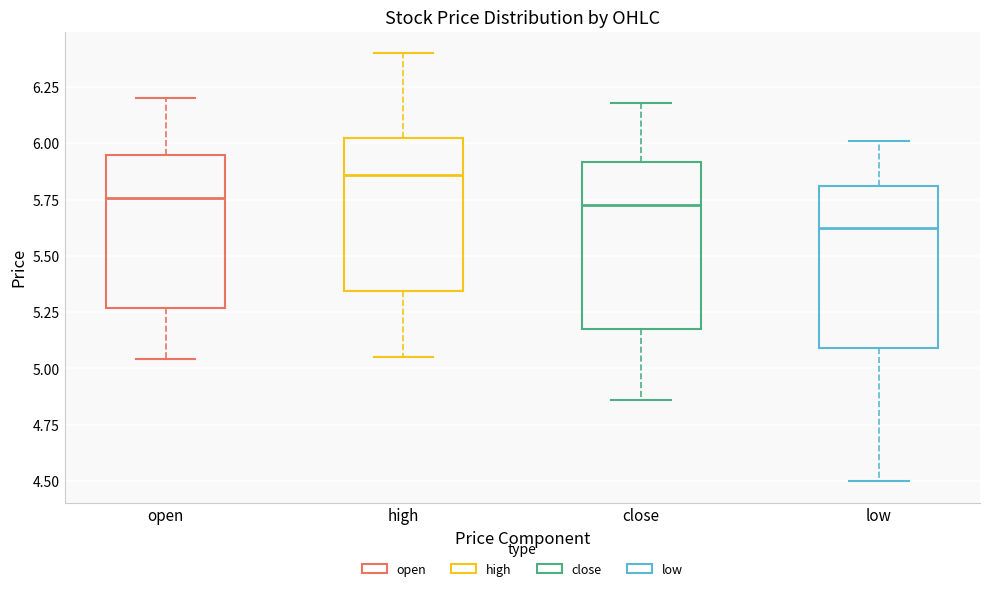

Reading left to right, read every box against the y-axis: the position of its median line, the range the box covers, and the ends of its whiskers. The values are not printed on the chart, so give them approximately, as read against the axis.

open: median 5.75, box 5.25 to 5.95, whiskers 5.05 to 6.20
high: median 5.85, box 5.35 to 6.00, whiskers 5.05 to 6.40
close: median 5.75, box 5.20 to 5.90, whiskers 4.85 to 6.20
low: median 5.65, box 5.10 to 5.80, whiskers 4.50 to 6.00